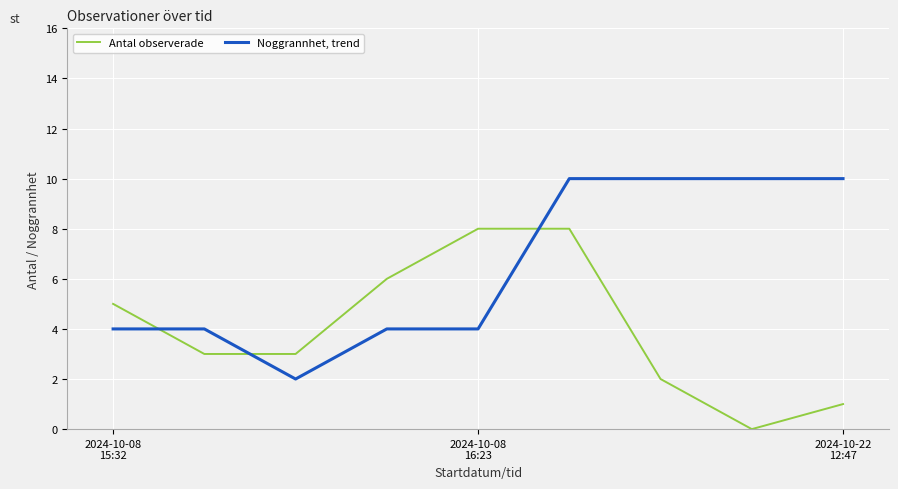

How many categories are shown in the chart?

9